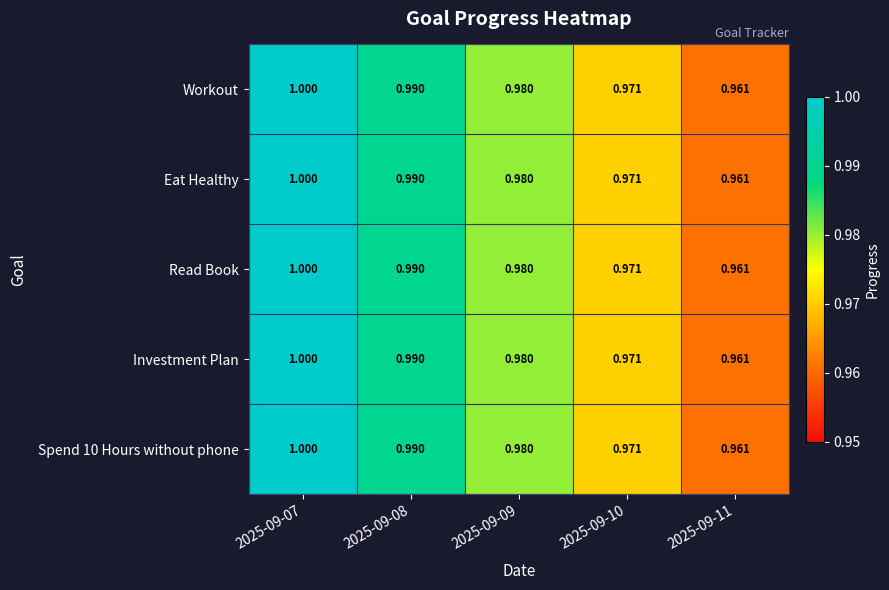

Reading left to right, list all the values displayed in this chart.

Workout: 2025-09-07=1.0	2025-09-08=1.0	2025-09-09=1.0	2025-09-10=1.0	2025-09-11=1.0
Eat Healthy: 2025-09-07=1.0	2025-09-08=1.0	2025-09-09=1.0	2025-09-10=1.0	2025-09-11=1.0
Read Book: 2025-09-07=1.0	2025-09-08=1.0	2025-09-09=1.0	2025-09-10=1.0	2025-09-11=1.0
Investment Plan: 2025-09-07=1.0	2025-09-08=1.0	2025-09-09=1.0	2025-09-10=1.0	2025-09-11=1.0
Spend 10 Hours without phone: 2025-09-07=1.0	2025-09-08=1.0	2025-09-09=1.0	2025-09-10=1.0	2025-09-11=1.0